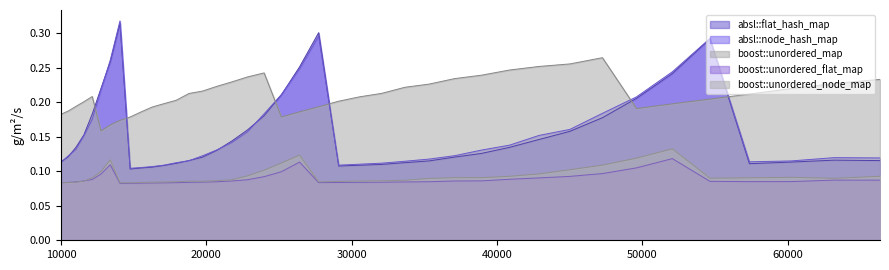

What is the sum of all boost::unordered_map values?

8.4